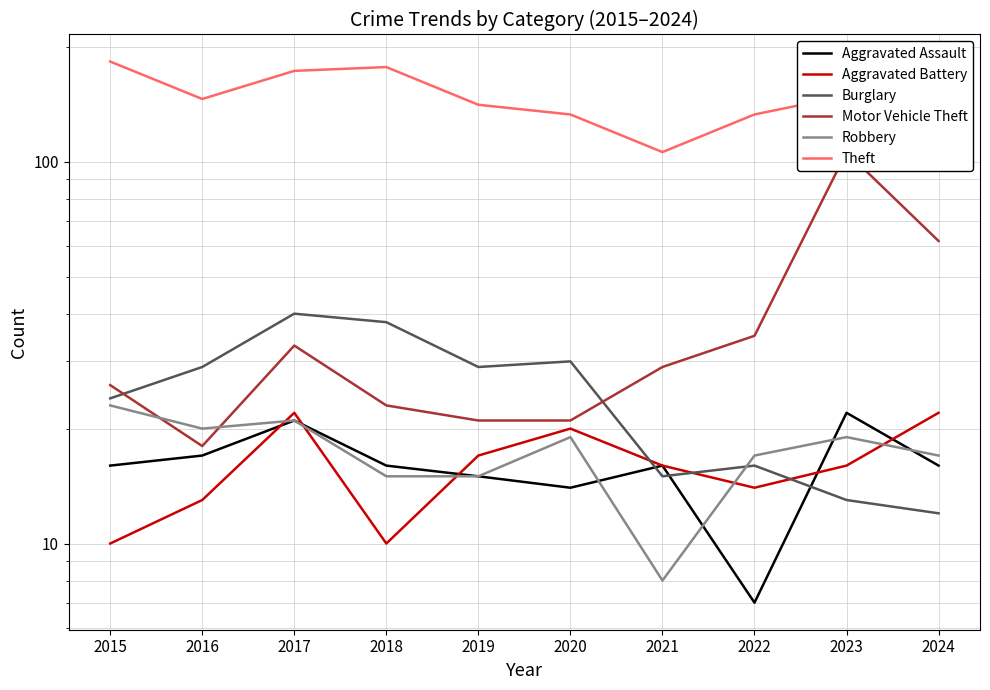

What is the value of the Theft point at the 5th from the left?

141